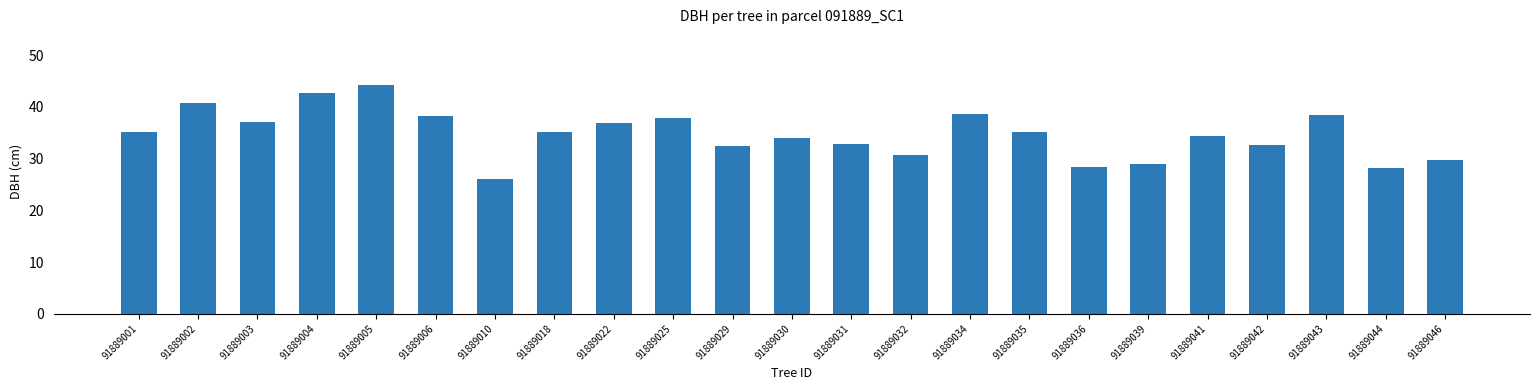

True or false: the data shows 48.1 at 91889003.

False